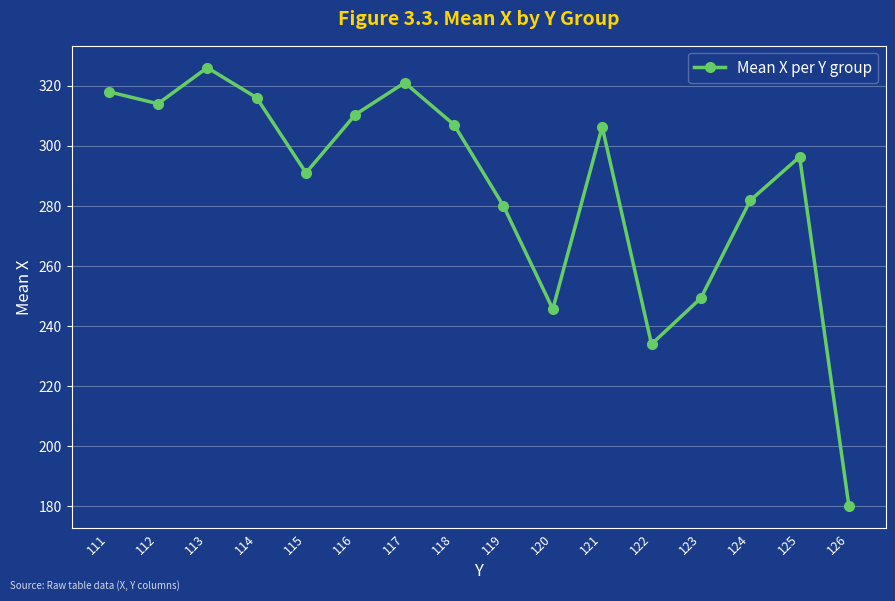

What is the difference between the values at 115 and 119?

11.0